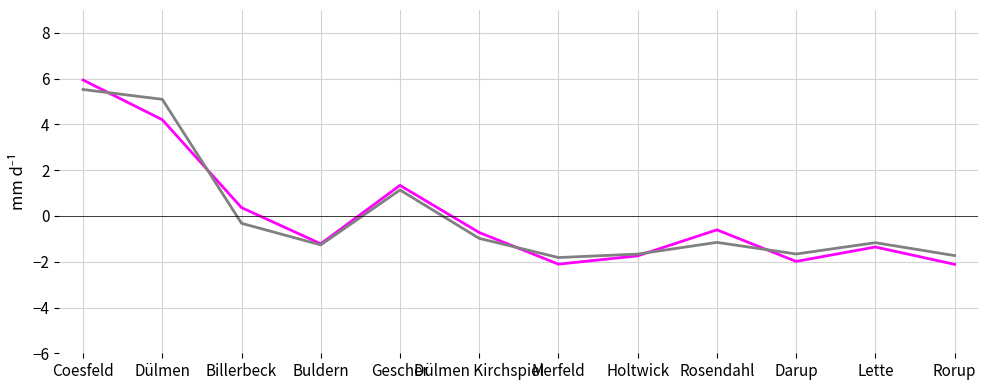

What is the spread (max minus min) of values at Merfeld?

0.3